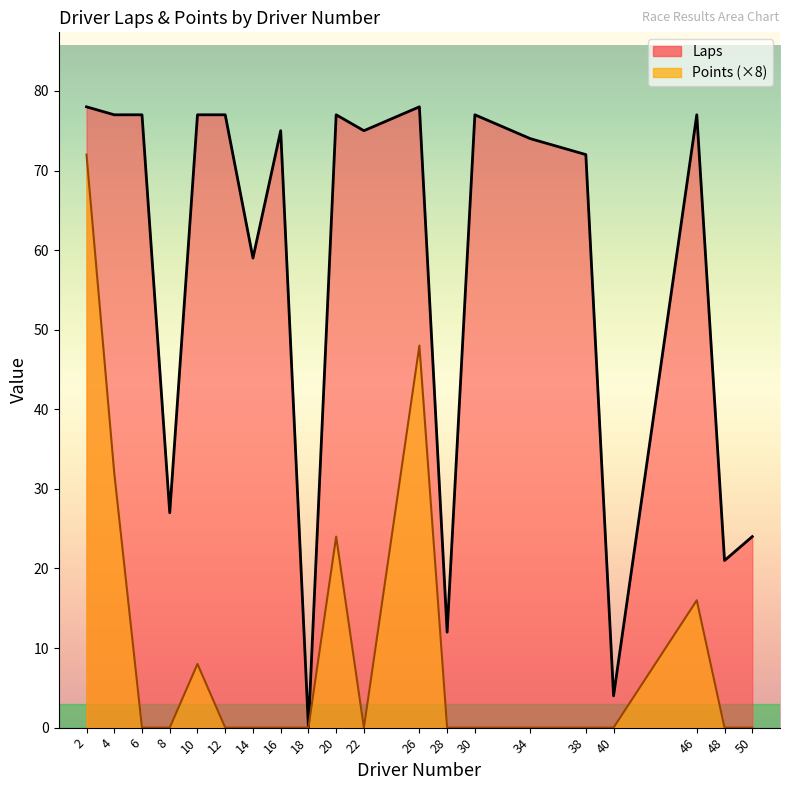

True or false: Points has a value of 0 at 38.

True